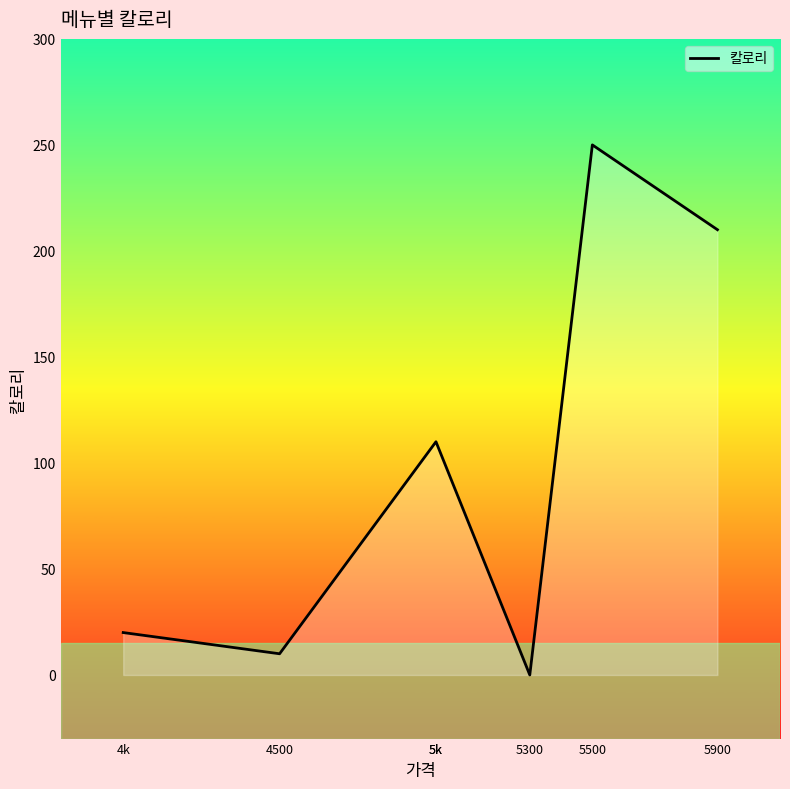

Reading right to left, extract all data points from this chart.

5900=210	5500=250	5300=0	5k=110	5k=110	4500=10	4k=20